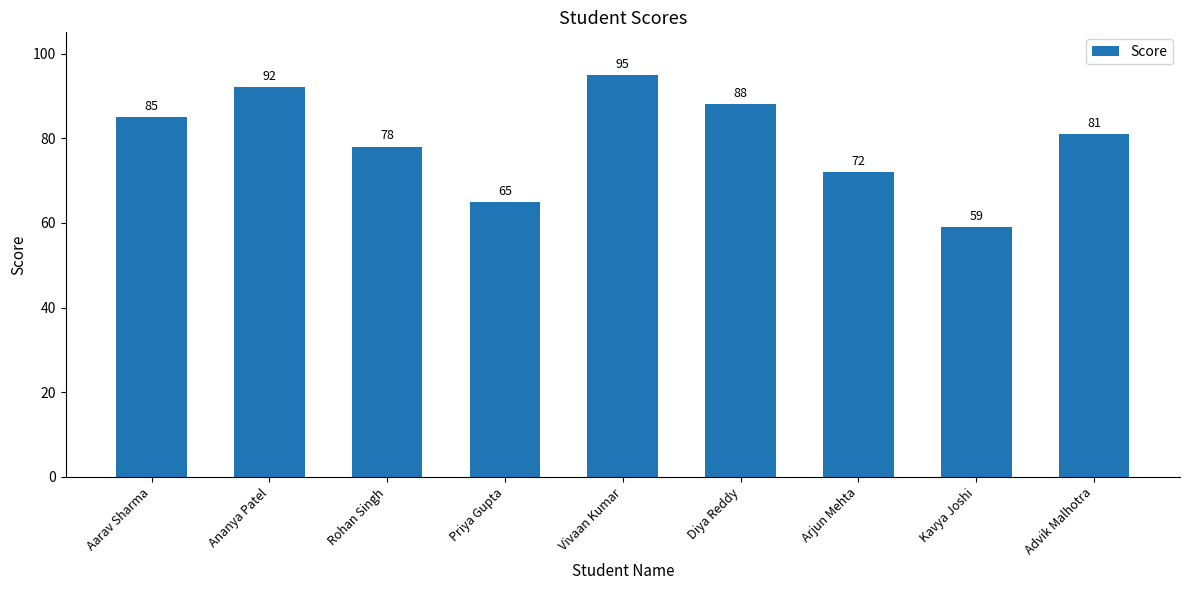

What is the label of the 5th bar from the left?

Vivaan Kumar